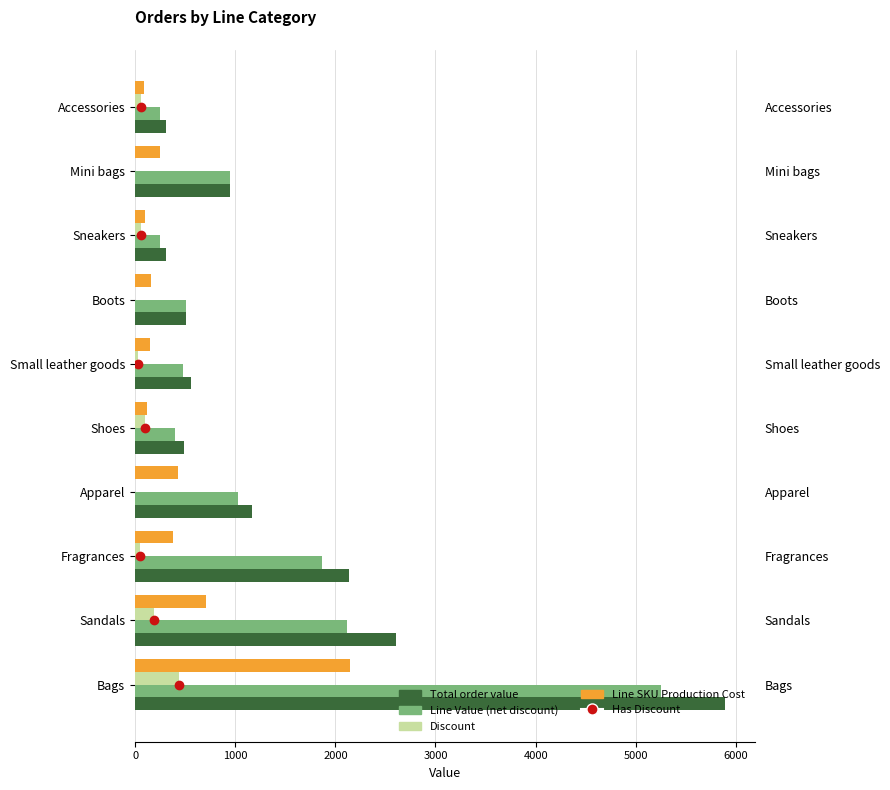

Are the bars horizontal?

Yes